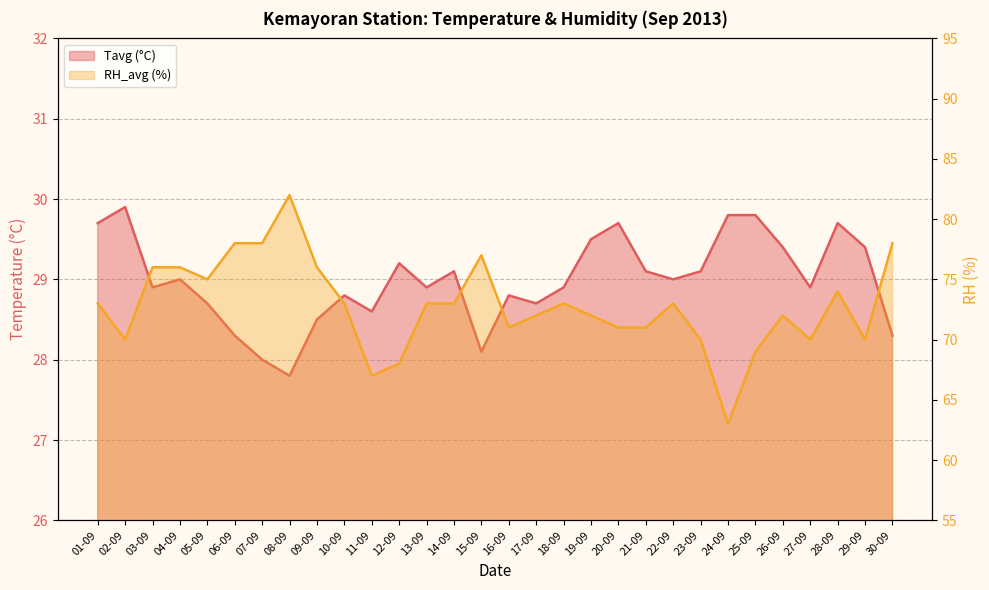

Which label corresponds to the largest value in the chart?

08-09